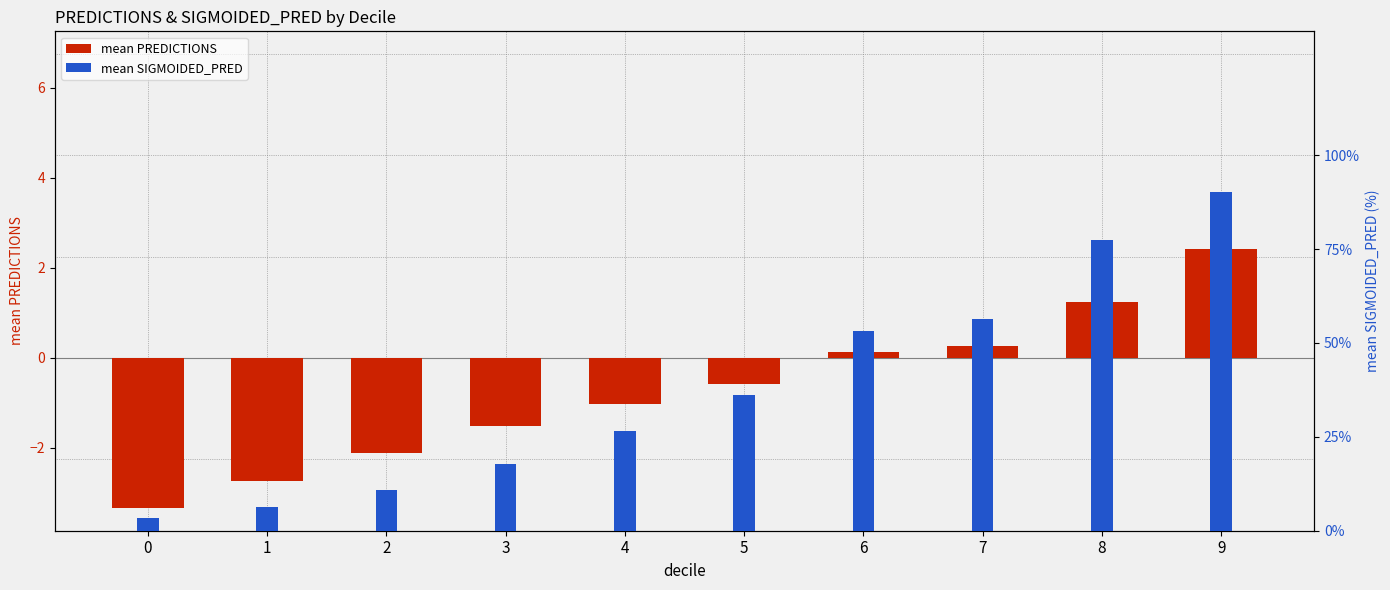

Does the chart contain stacked bars?

No